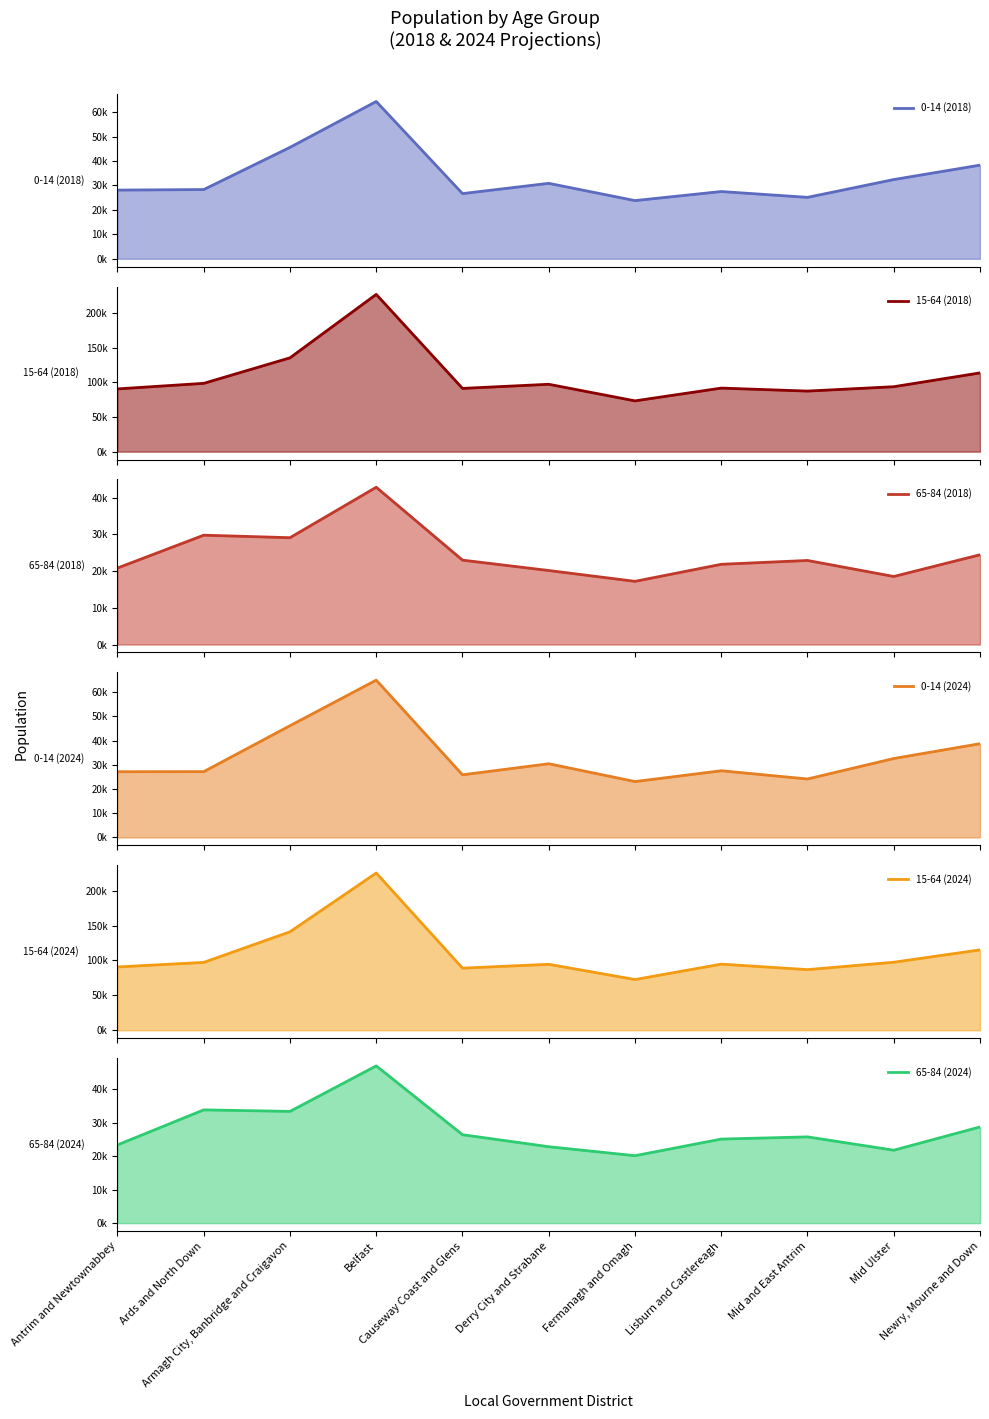

What is the minimum value for 0-14 (2024) line?

23063